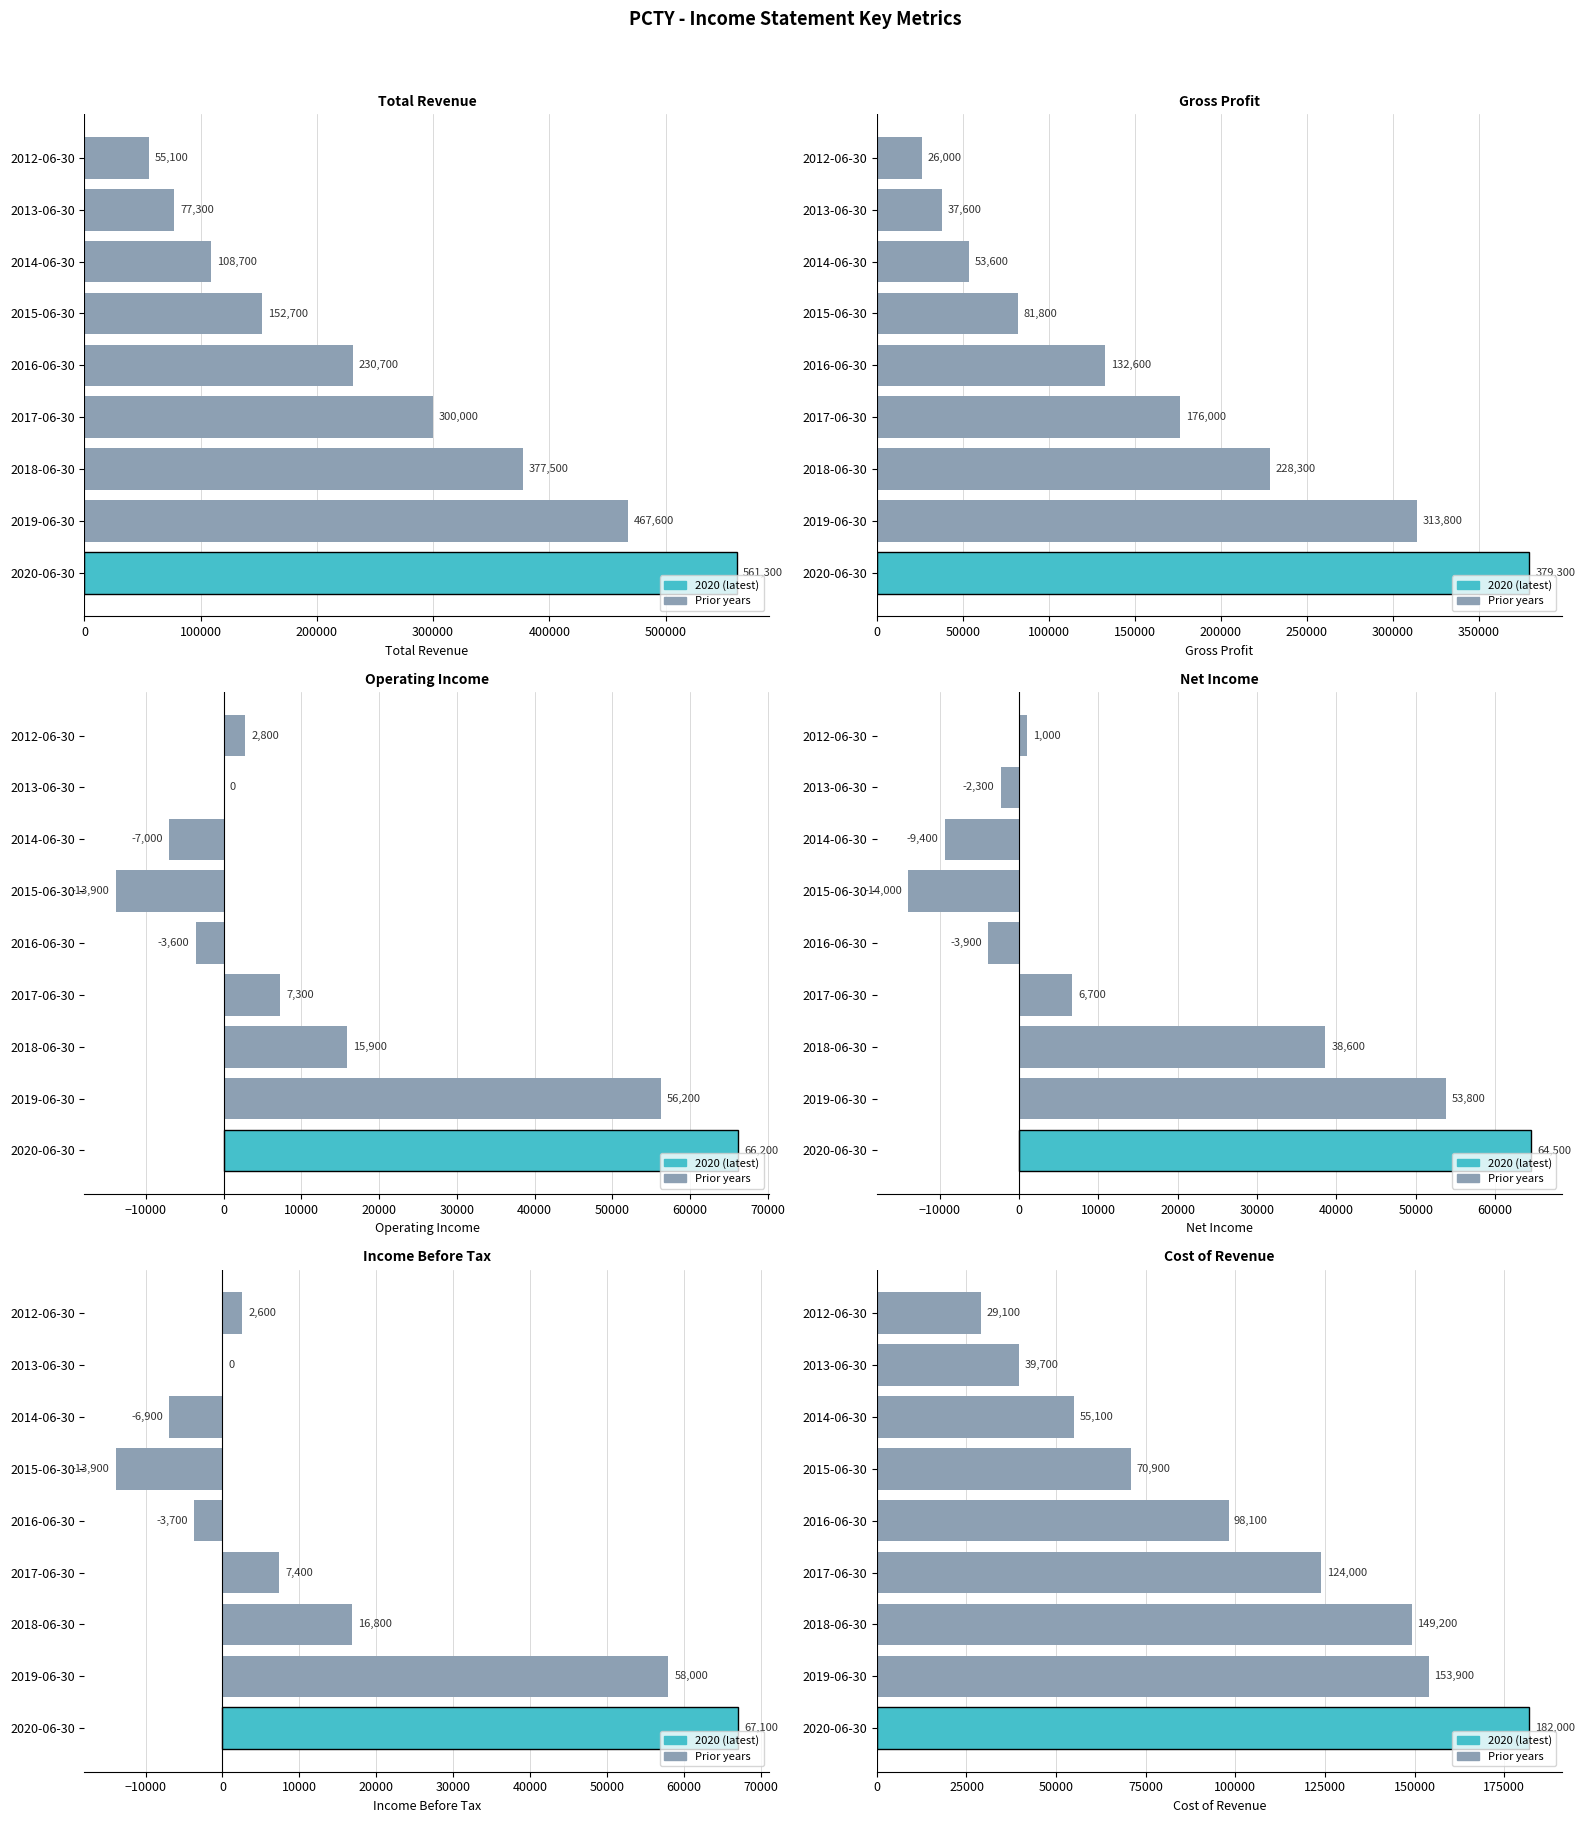

The value of Total Revenue at 2016-06-30 is 388115. True or false?

False